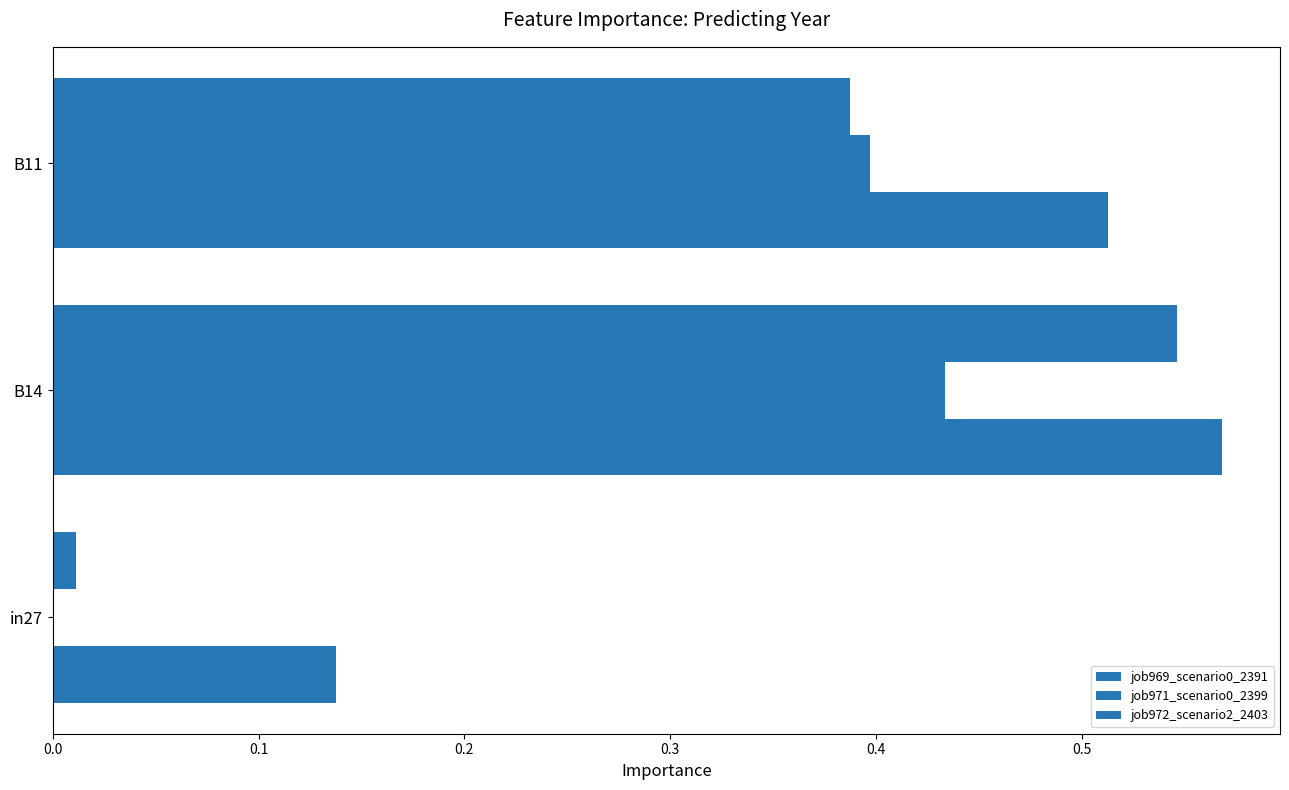

How many values in the job971_scenario0_2399 series exceed 0?

2